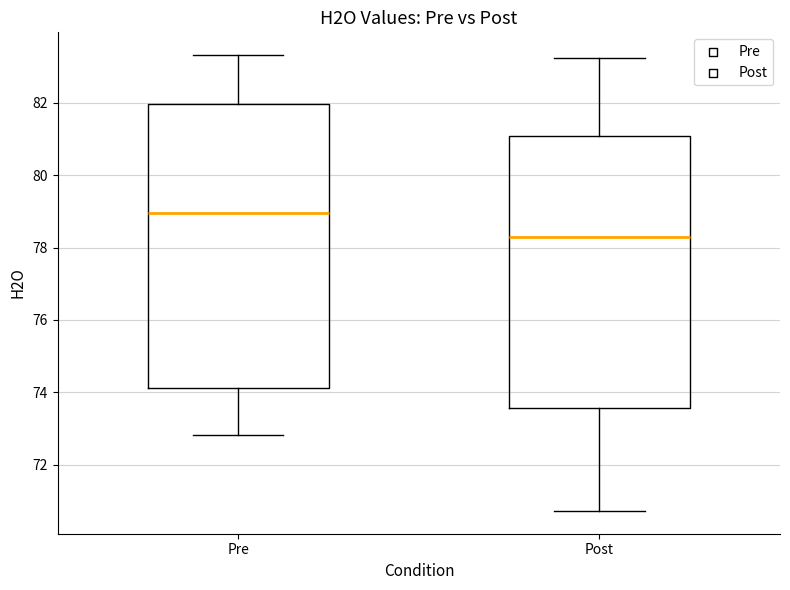

Where is the upper edge of the box for Post on the y-axis? The values are not printed on the chart, so give them approximately, as read against the axis.

81.0